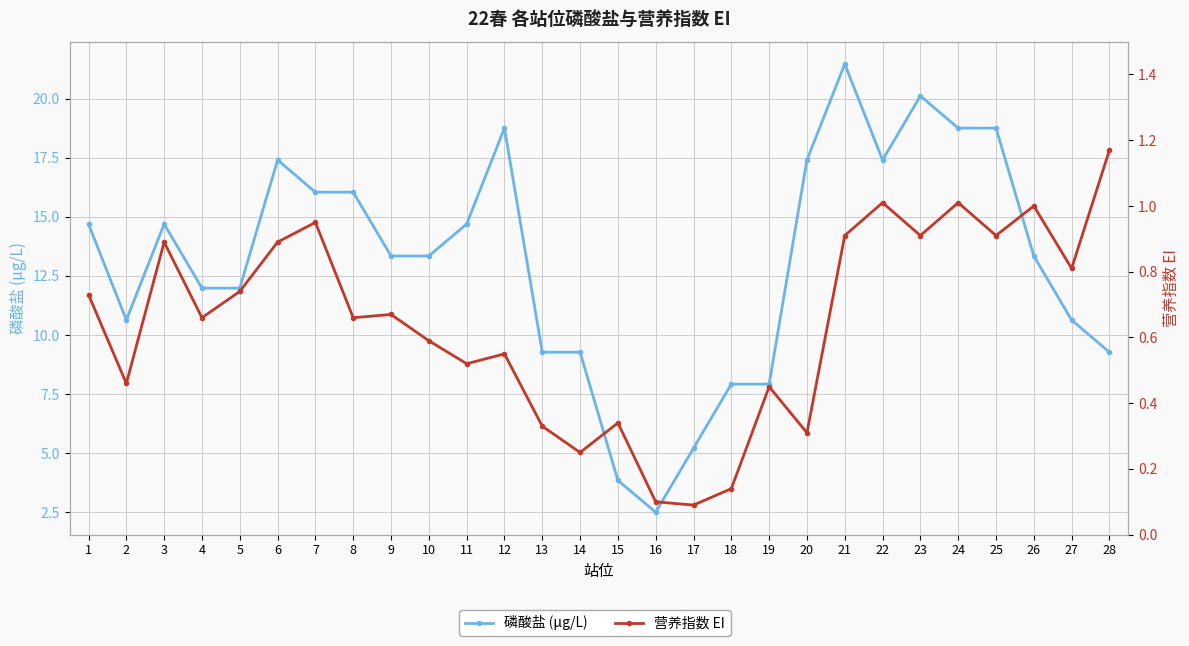

How many interior local peaks does the 磷酸盐 (μg/L) series have?

5